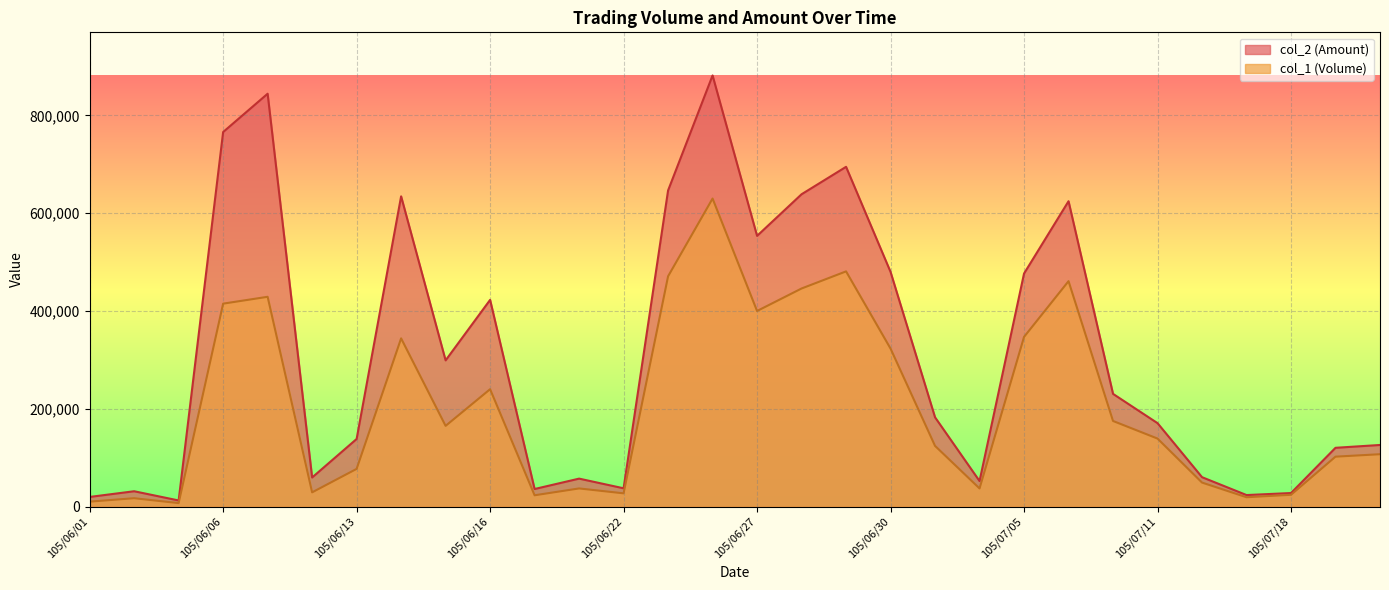

True or false: col_1 (Volume) has a value of 587038 at 105/06/06.

False